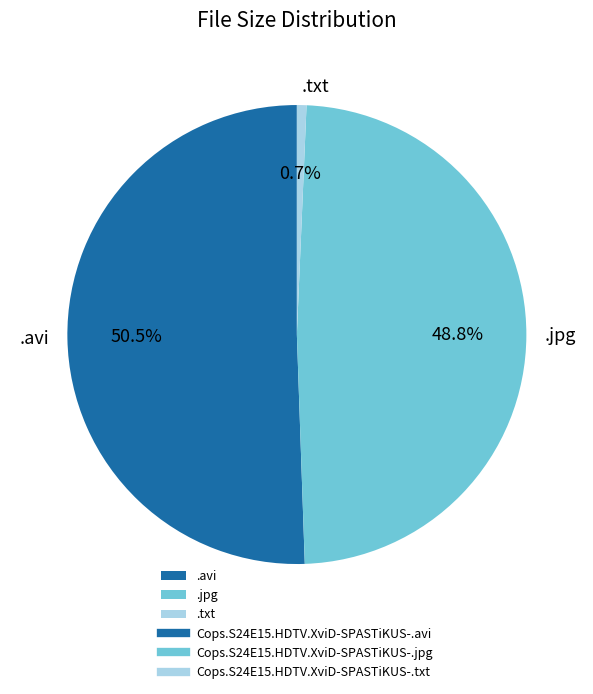

Does any single category account for the majority?

Yes